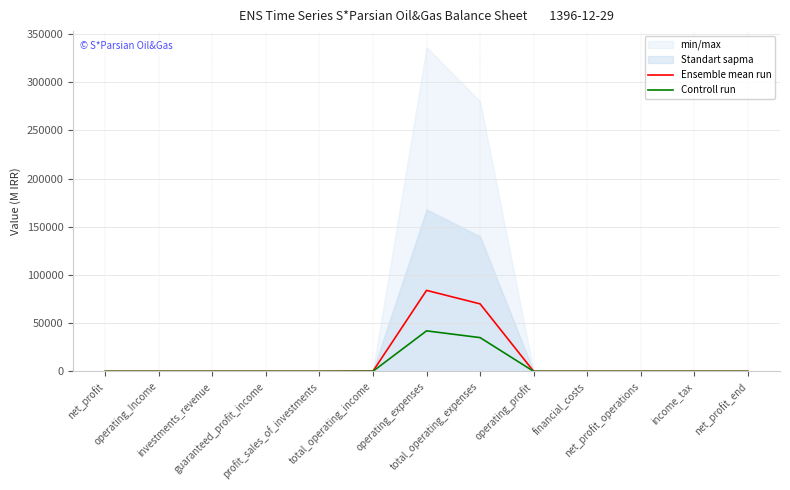

Reading left to right, what are all the values shown in this chart?

Ensemble mean run: net_profit=0	operating_Income=0	investments_revenue=0	guaranteed_profit_income=0	profit_sales_of_investments=0	total_operating_income=200	operating_expenses=84000	total_operating_expenses=70000	operating_profit=0	financial_costs=0	net_profit_operations=0	income_tax=0	net_profit_end=0
Controll run: net_profit=0	operating_Income=0	investments_revenue=0	guaranteed_profit_income=0	profit_sales_of_investments=0	total_operating_income=100	operating_expenses=42000	total_operating_expenses=35000	operating_profit=0	financial_costs=0	net_profit_operations=0	income_tax=0	net_profit_end=0